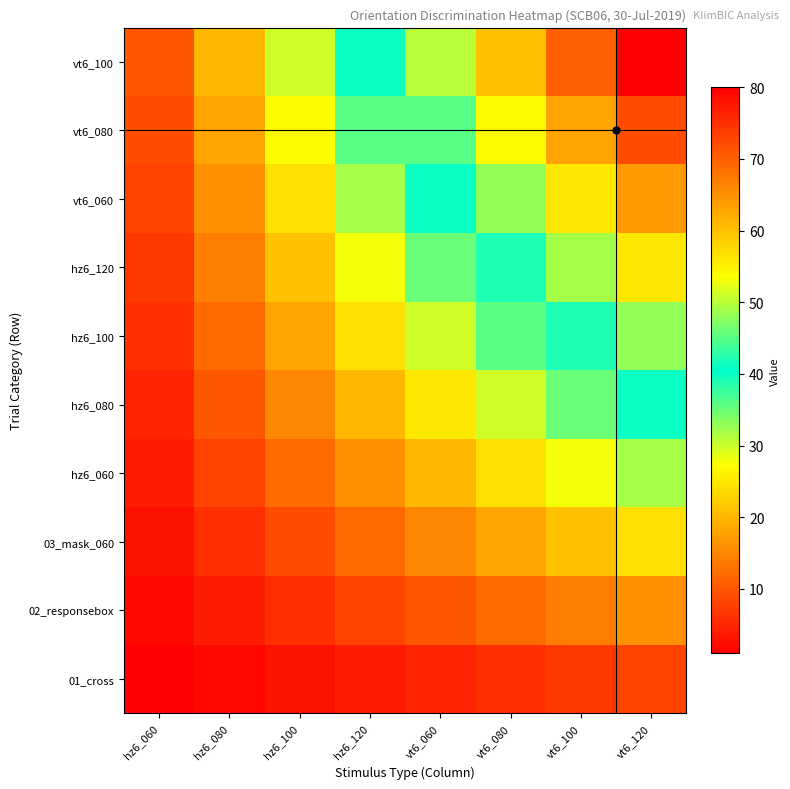

Reading left to right, extract all data points from this chart.

01_cross: hz6_060=1	hz6_080=2	hz6_100=3	hz6_120=4	vt6_060=5	vt6_080=6	vt6_100=7	vt6_120=8
02_responsebox: hz6_060=2	hz6_080=4	hz6_100=6	hz6_120=8	vt6_060=10	vt6_080=12	vt6_100=14	vt6_120=16
03_mask_060: hz6_060=3	hz6_080=6	hz6_100=9	hz6_120=12	vt6_060=15	vt6_080=18	vt6_100=21	vt6_120=24
hz6_060: hz6_060=4	hz6_080=8	hz6_100=12	hz6_120=16	vt6_060=20	vt6_080=24	vt6_100=28	vt6_120=32
hz6_080: hz6_060=5	hz6_080=10	hz6_100=15	hz6_120=20	vt6_060=25	vt6_080=30	vt6_100=35	vt6_120=40
hz6_100: hz6_060=6	hz6_080=12	hz6_100=18	hz6_120=24	vt6_060=30	vt6_080=36	vt6_100=42	vt6_120=48
hz6_120: hz6_060=7	hz6_080=14	hz6_100=21	hz6_120=28	vt6_060=35	vt6_080=42	vt6_100=49	vt6_120=56
vt6_060: hz6_060=8	hz6_080=16	hz6_100=24	hz6_120=32	vt6_060=40	vt6_080=48	vt6_100=56	vt6_120=64
vt6_080: hz6_060=9	hz6_080=18	hz6_100=27	hz6_120=36	vt6_060=45	vt6_080=54	vt6_100=63	vt6_120=72
vt6_100: hz6_060=10	hz6_080=20	hz6_100=30	hz6_120=40	vt6_060=50	vt6_080=60	vt6_100=70	vt6_120=80